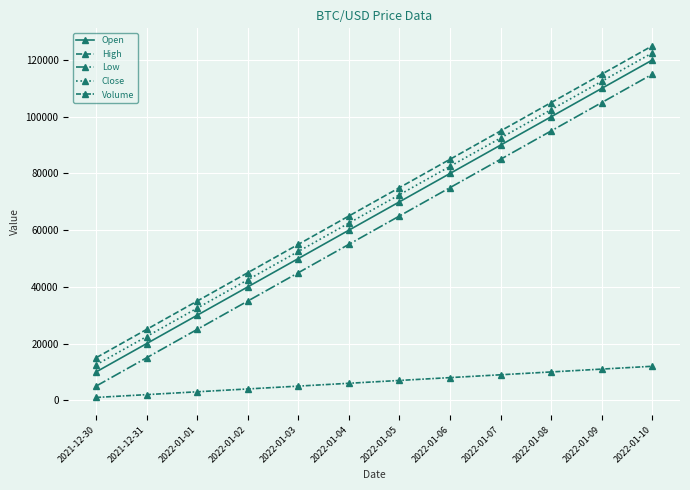

How many series are shown in this chart?

5